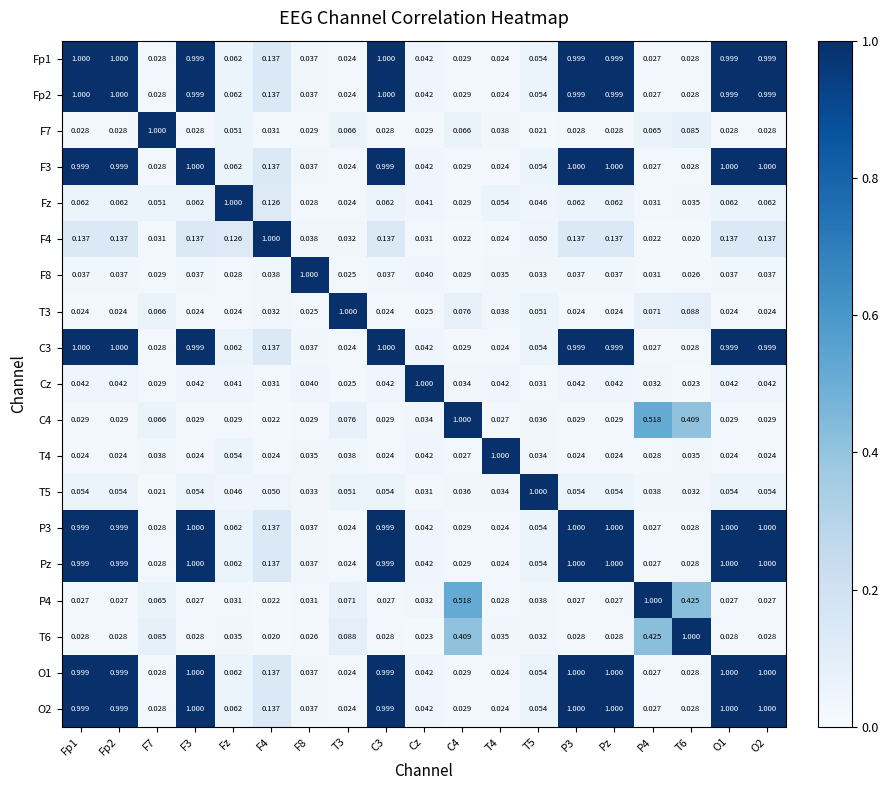

Is the value of T5 at T4 greater than the value of C4 at P3?

Yes